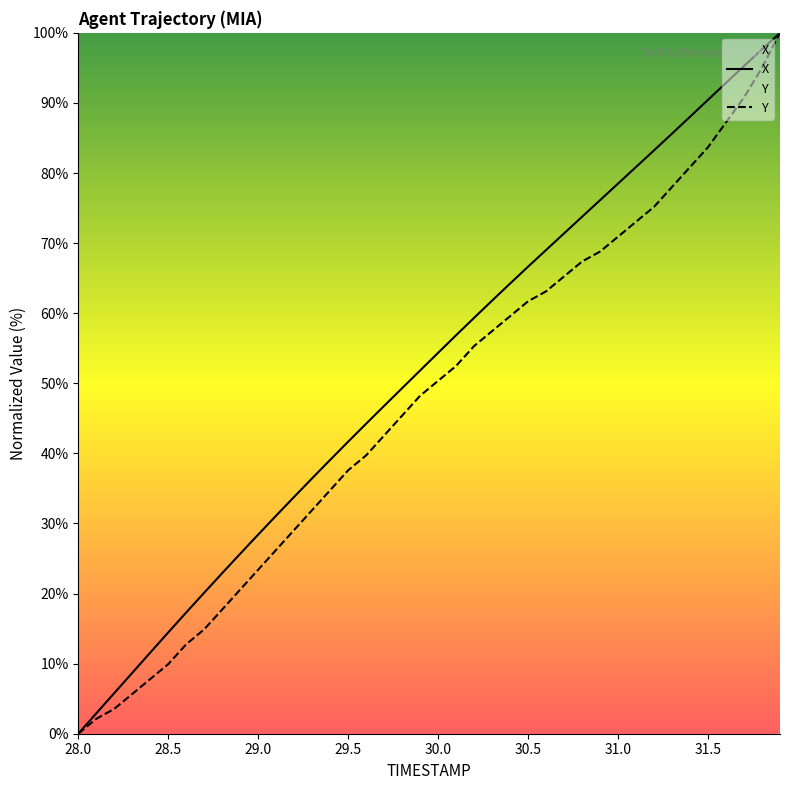

What is the difference between the X values at 28.3 and 31.2?

74.6